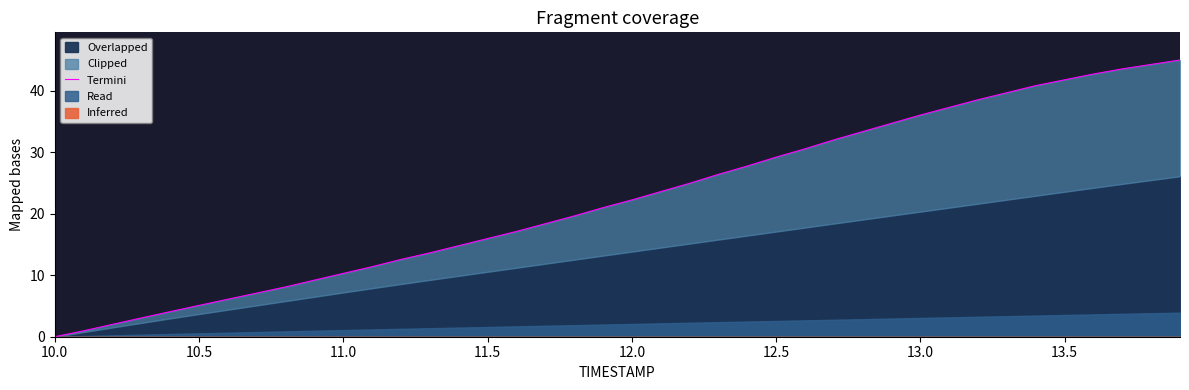

How many values are below 22?

20